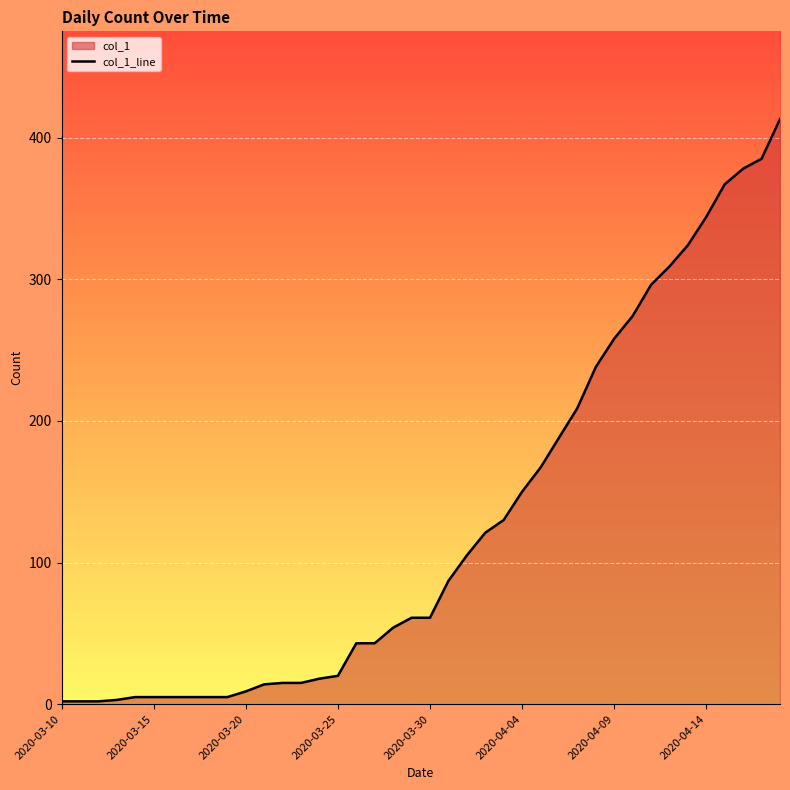

The chart shows a value of 20 at 2020-03-25. True or false?

True